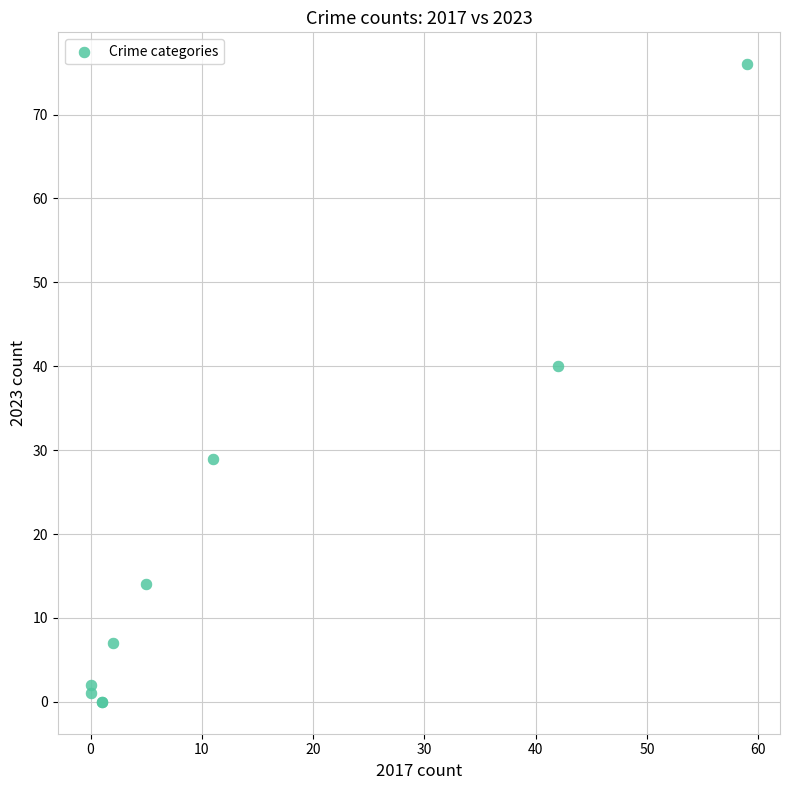

What Y value in the scatter plot is closest to 38?

40